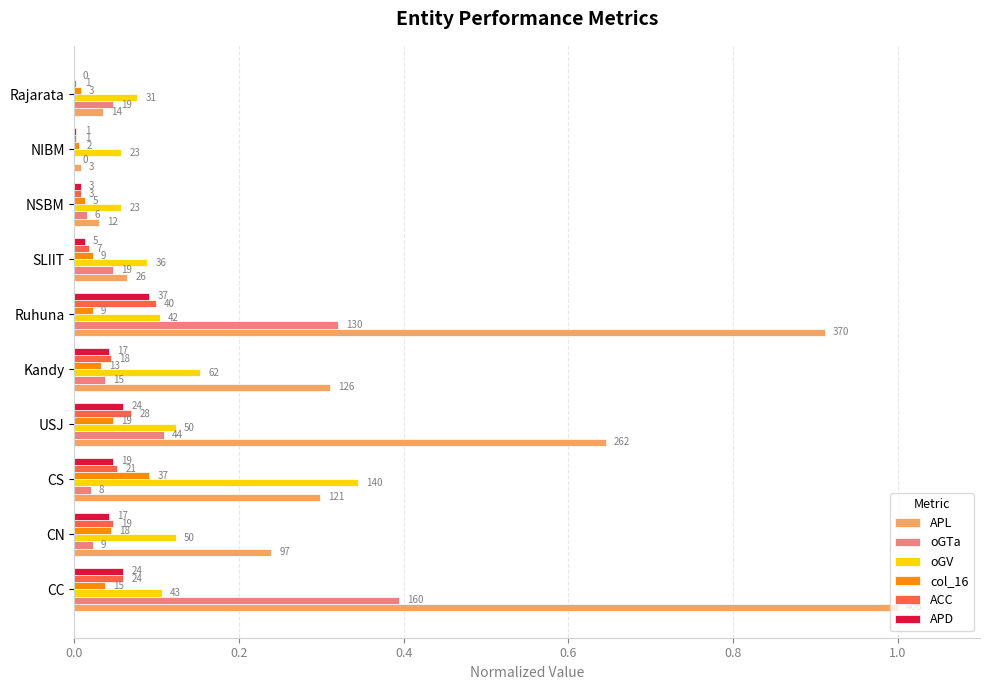

What are all the series names shown in the legend?

APL, oGTa, oGV, col_16, ACC, APD